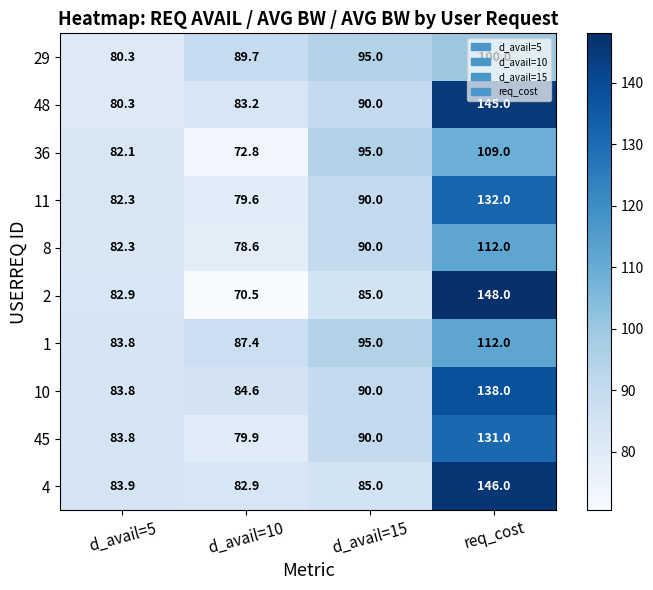

What is the spread (max minus min) of values at req_cost?

48.0